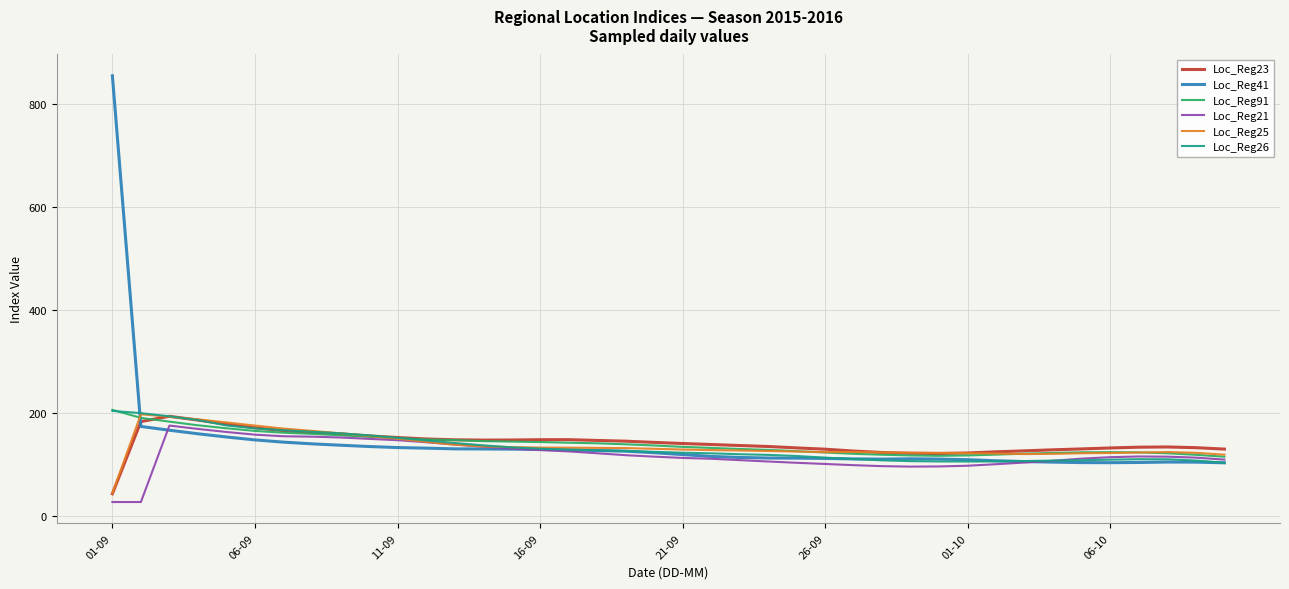

What is the maximum value for Loc_Reg41?

855.0